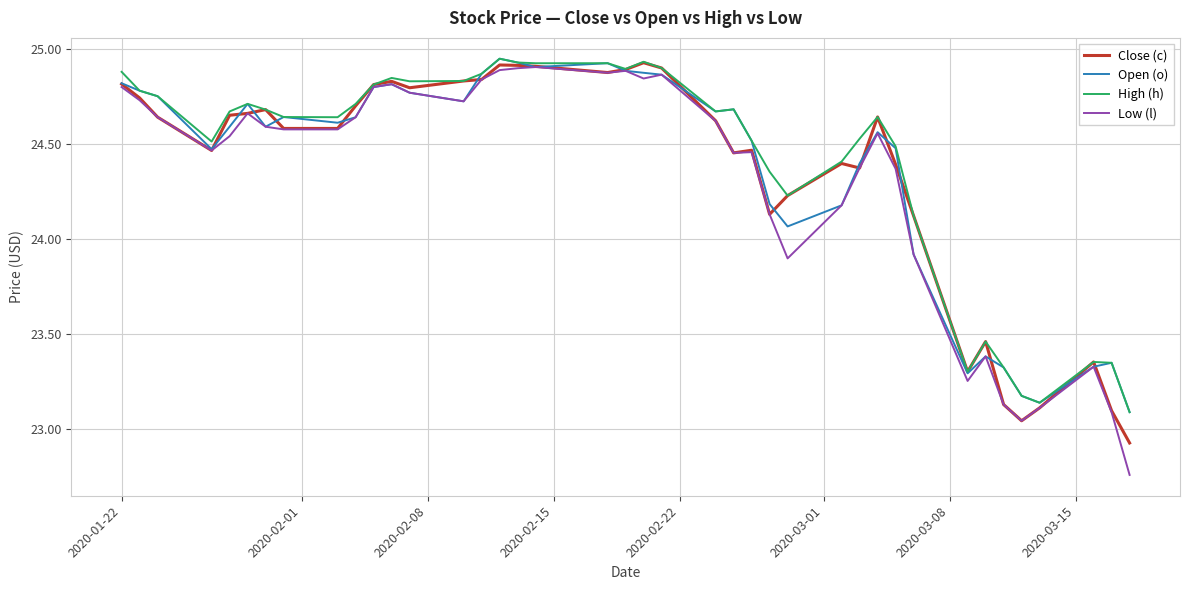

Which series has the largest range (max minus min)?

Low (l)